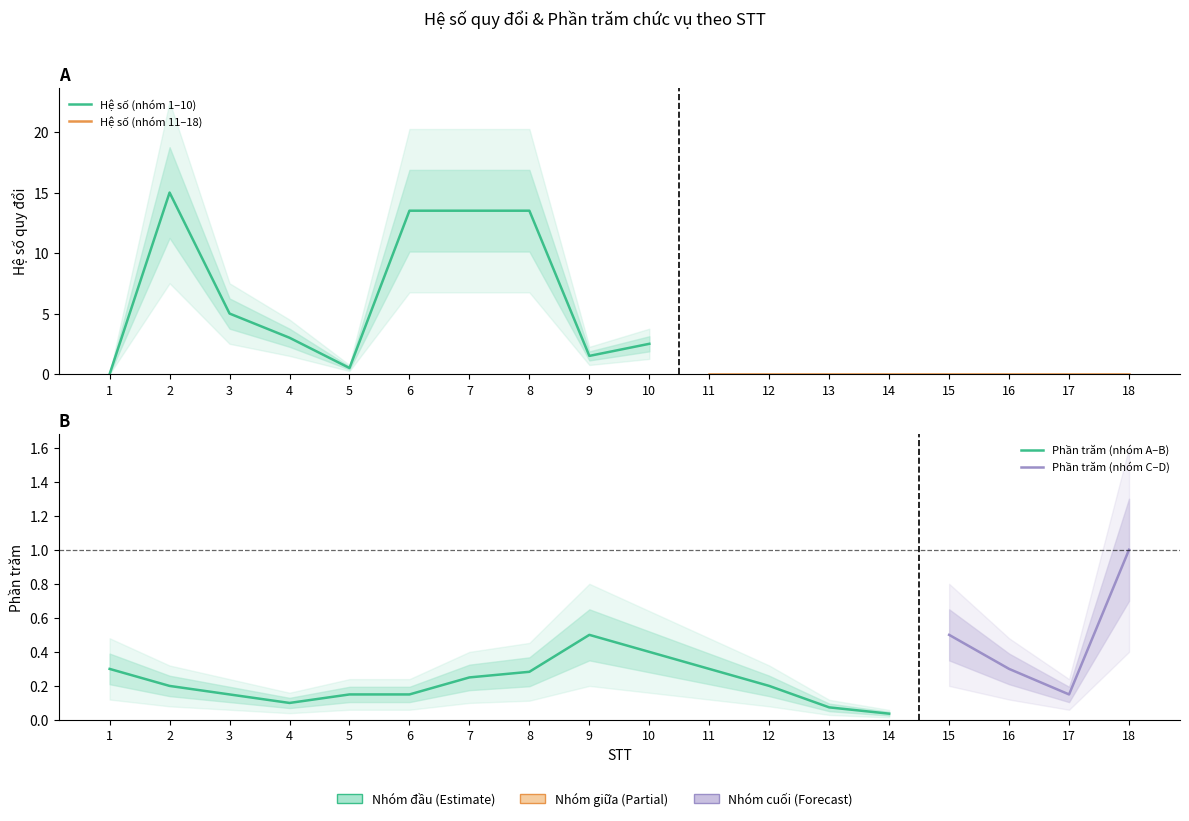

True or false: Phần trăm (Chức vụ) and Hệ số (BT/NCKH) cross at least once.

True